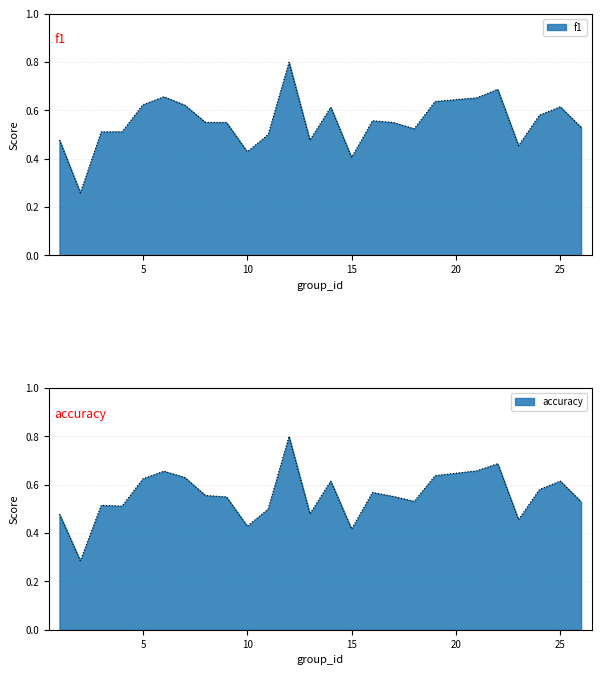

What is the approximate value of accuracy at 8?

0.6